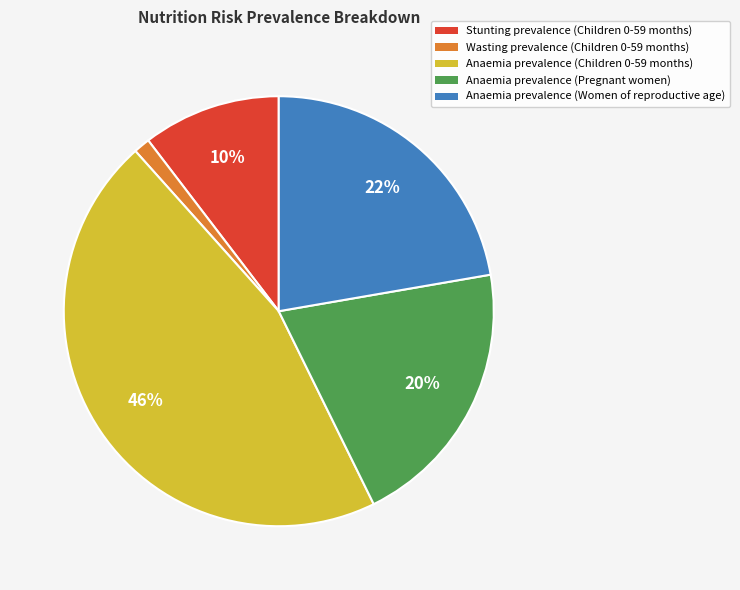

To the nearest percent, what portion does Stunting prevalence (Children 0-59 months) represent?

10%